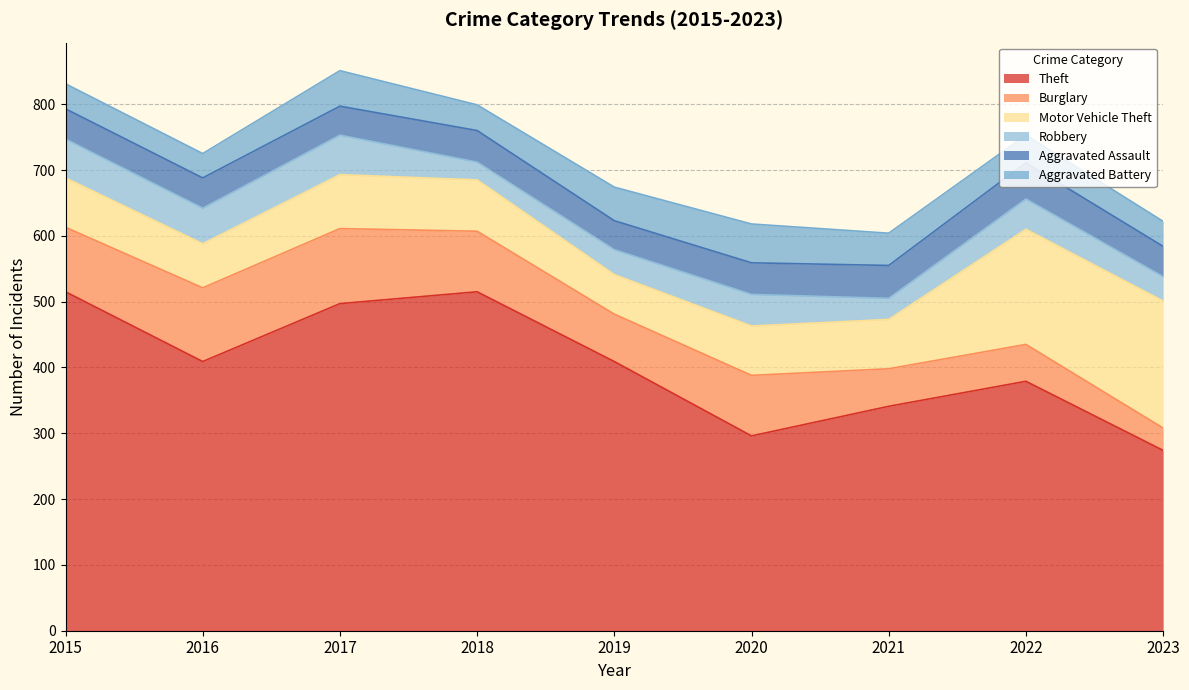

What is the value of the Aggravated Battery point at the 6th from the left?

59